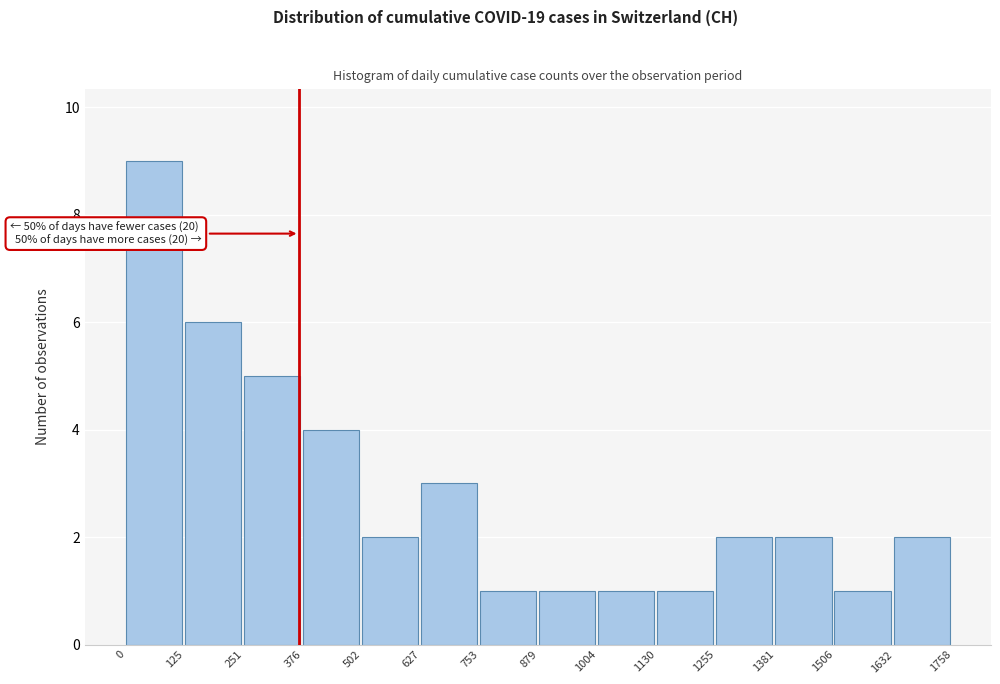

Over which range of the x-axis is the bar tallest?

0 to 125